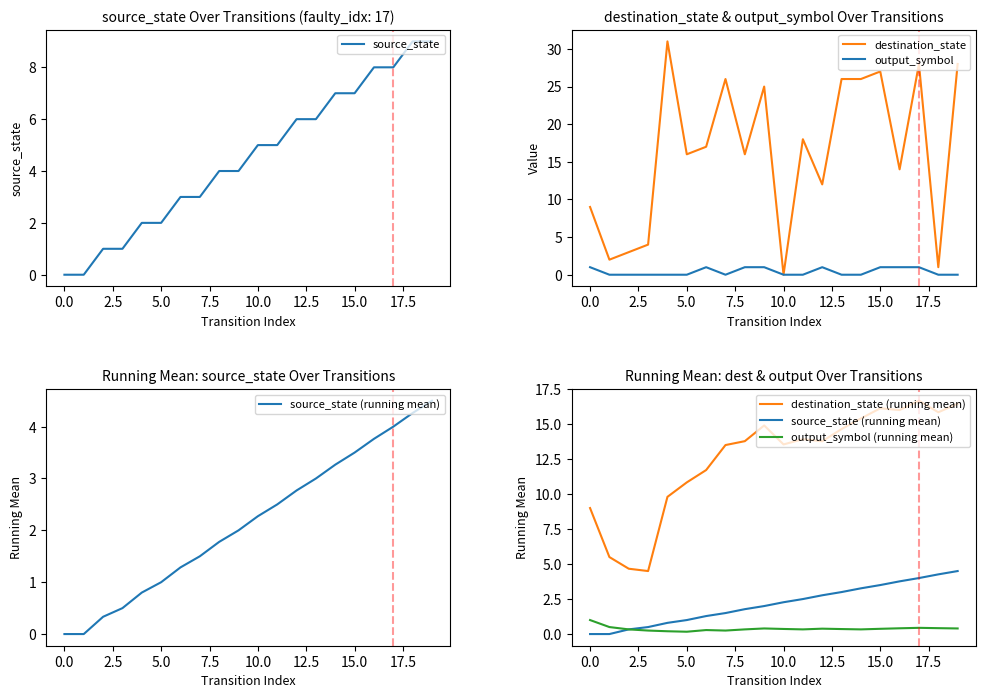

The value of output_symbol at 0.0 is 1. True or false?

True